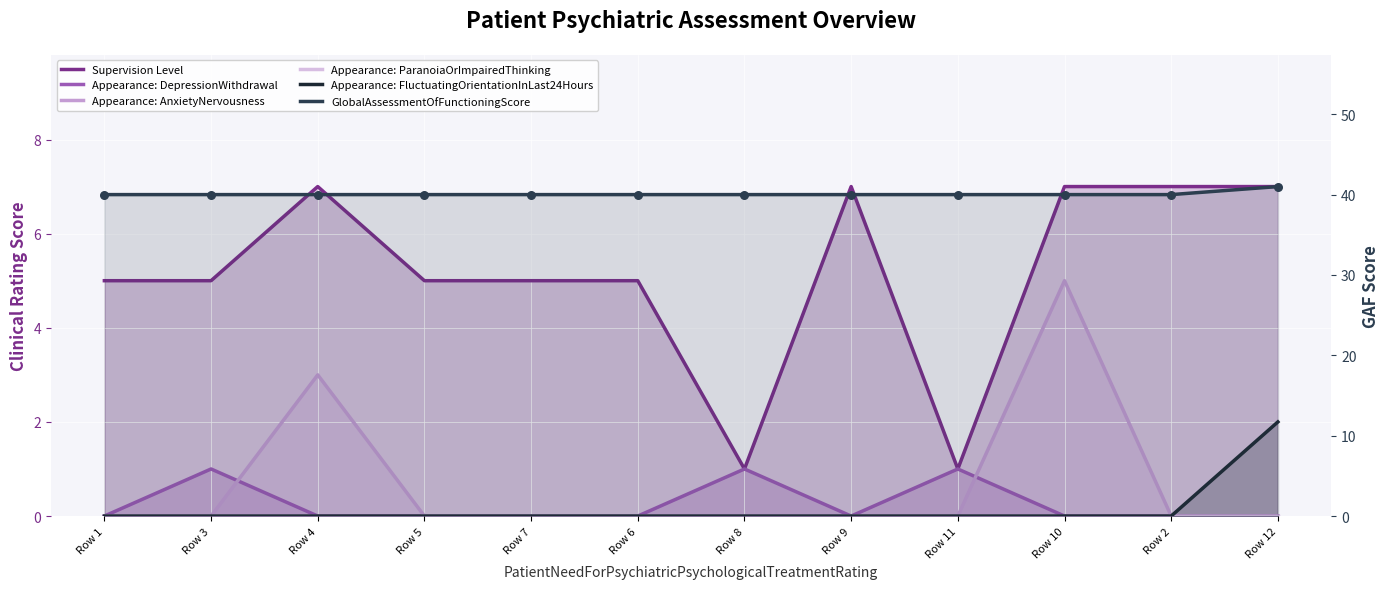

At which category is the sum across all series the highest?

Row 10